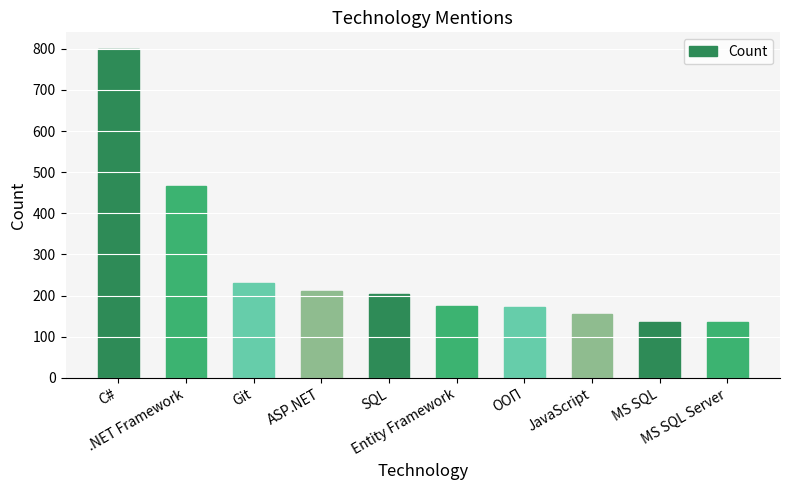

What is the maximum value shown in the chart?

800